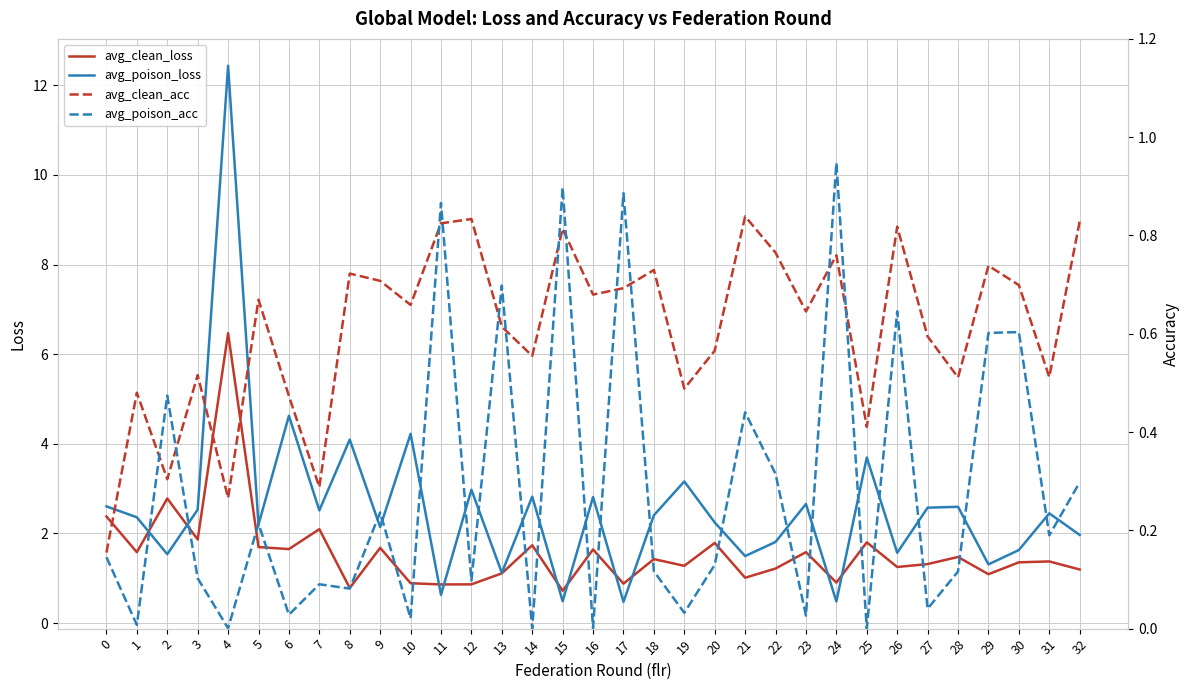

At which category does avg_clean_loss reach its first local peak?

2